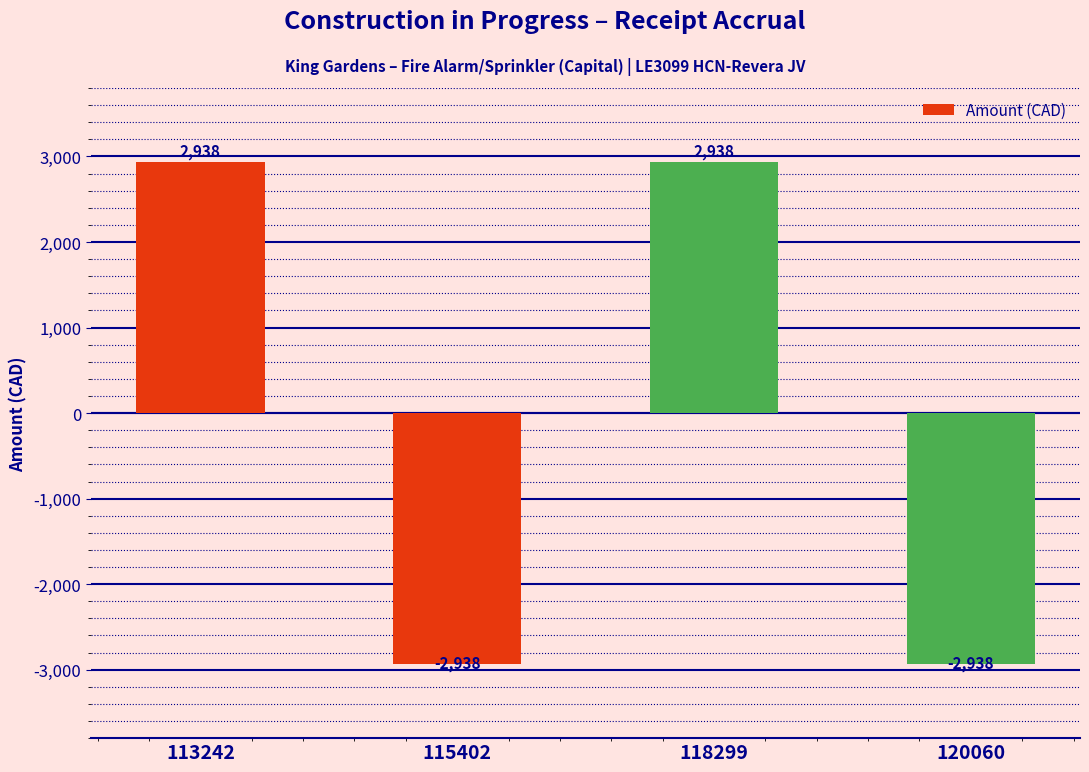

What is the greatest value displayed?

2938